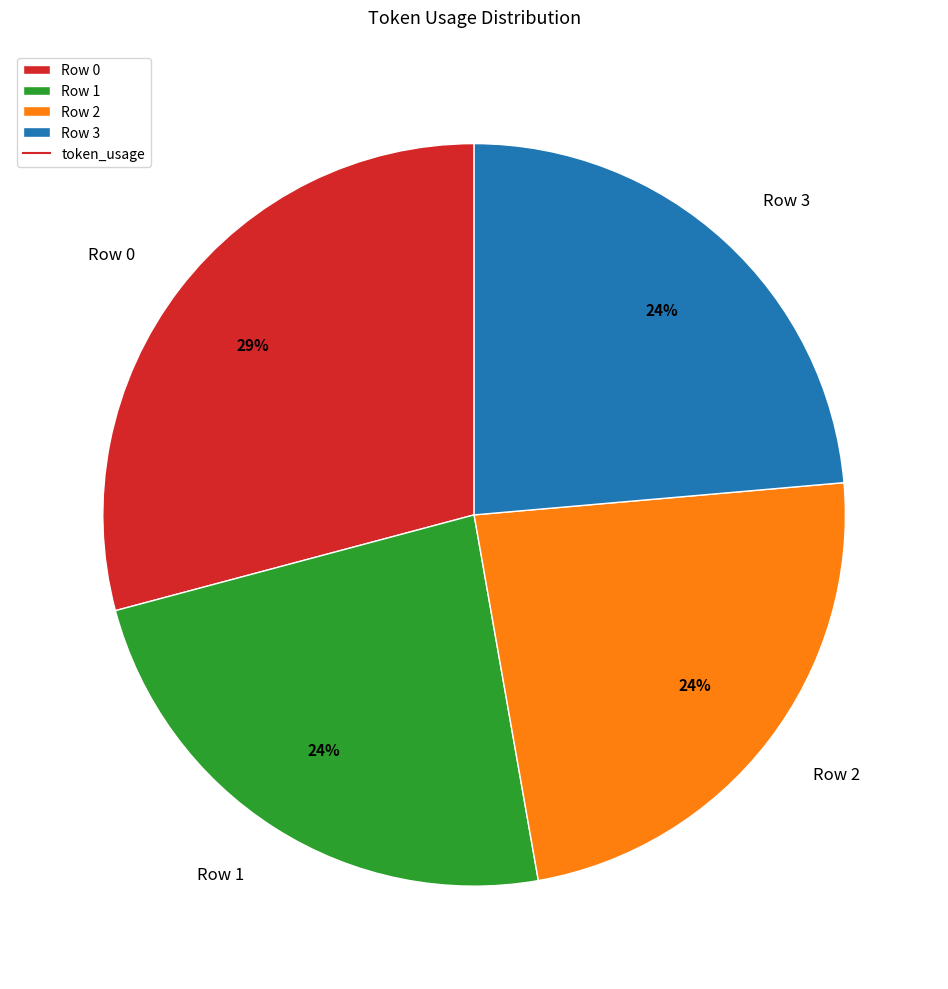

Count the number of slices in the pie.

4